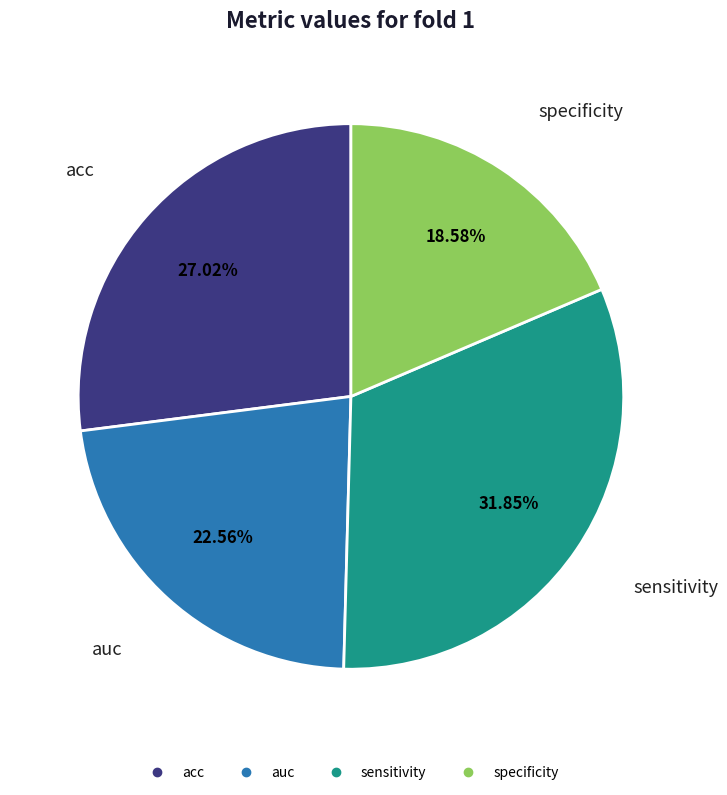

True or false: auc accounts for 23% of the total.

True